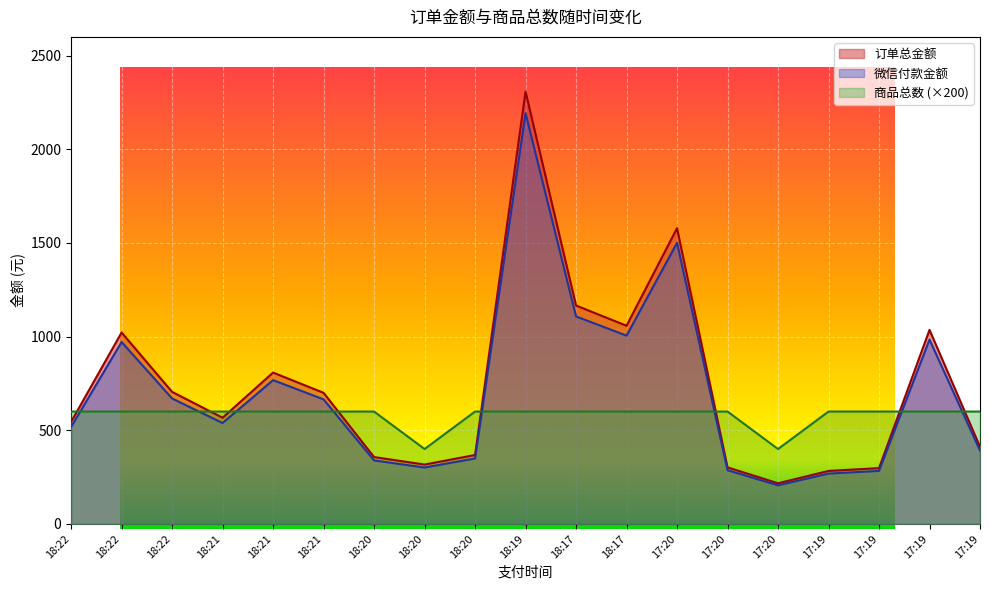

The 商品总数 series shows 349.1 at 18:17. True or false?

False